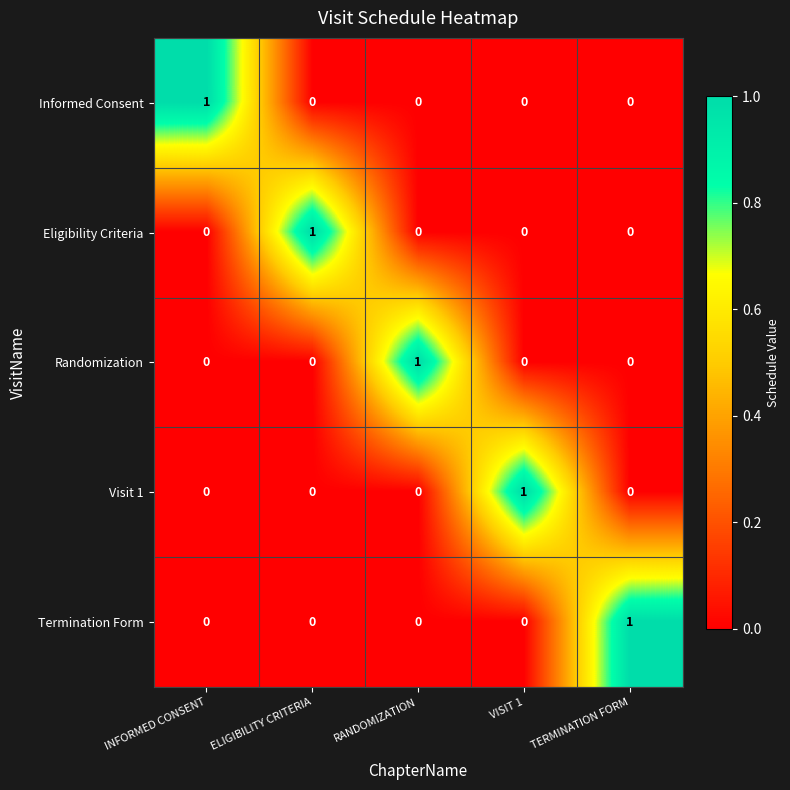

At how many categories does at least one series exceed 0?

5